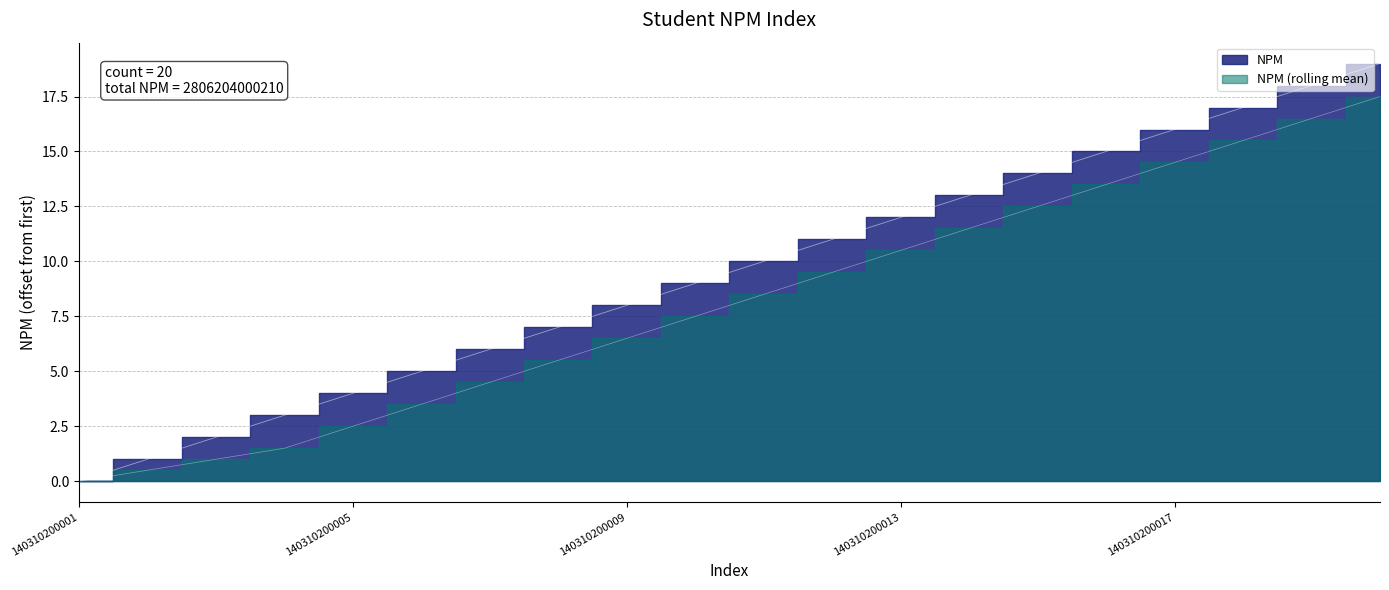

What is the sum of all values?

190